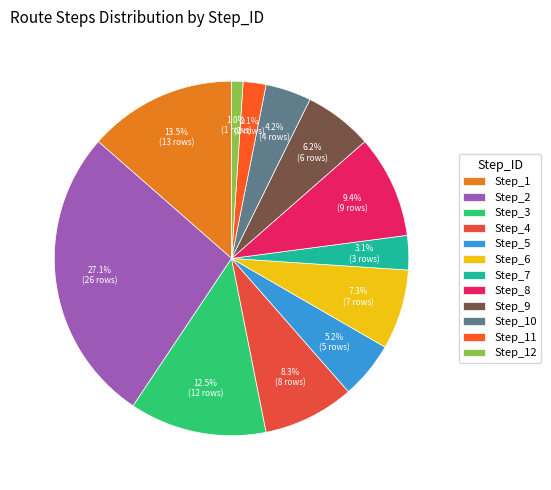

Which slice is the largest?

Step_2